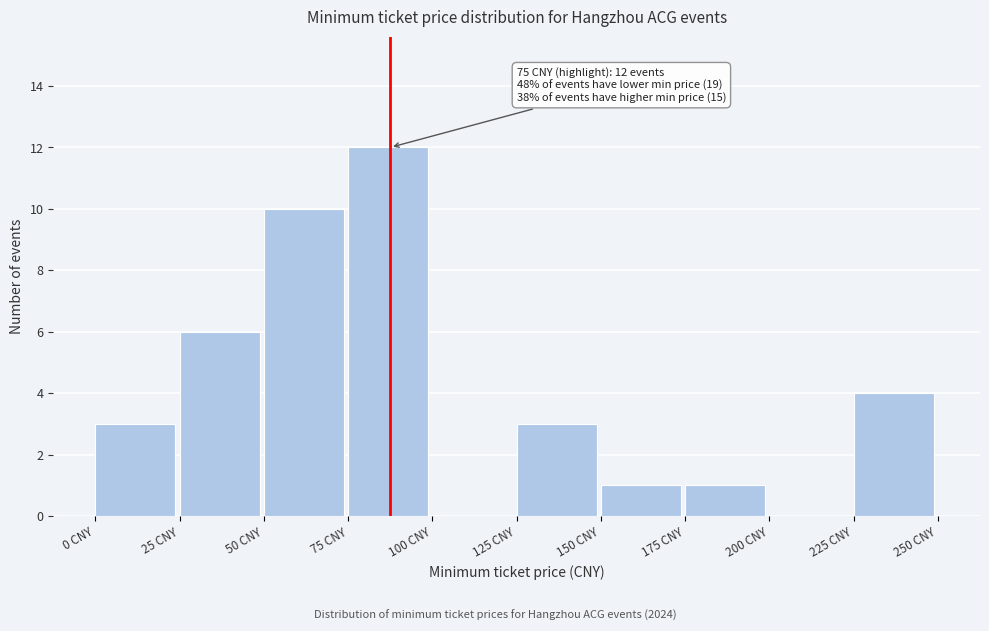

Which range on the x-axis has the tallest bar?

75 to 100